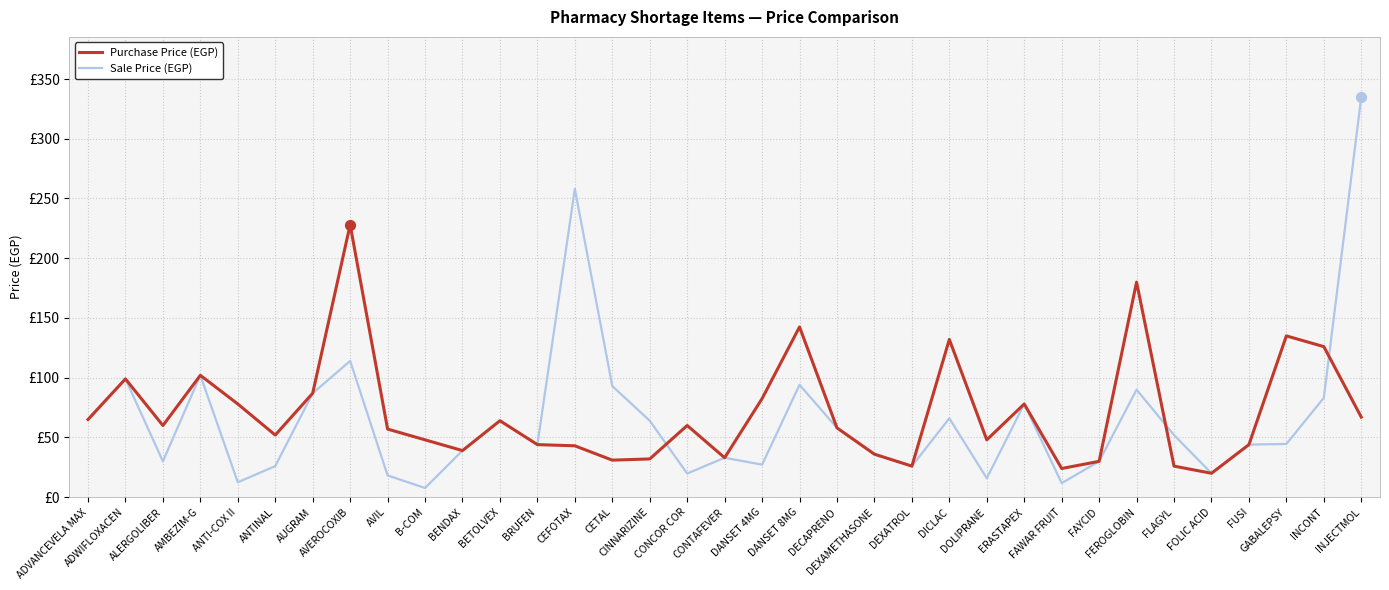

What are all the series names shown in the legend?

Purchase Price (EGP), Sale Price (EGP)